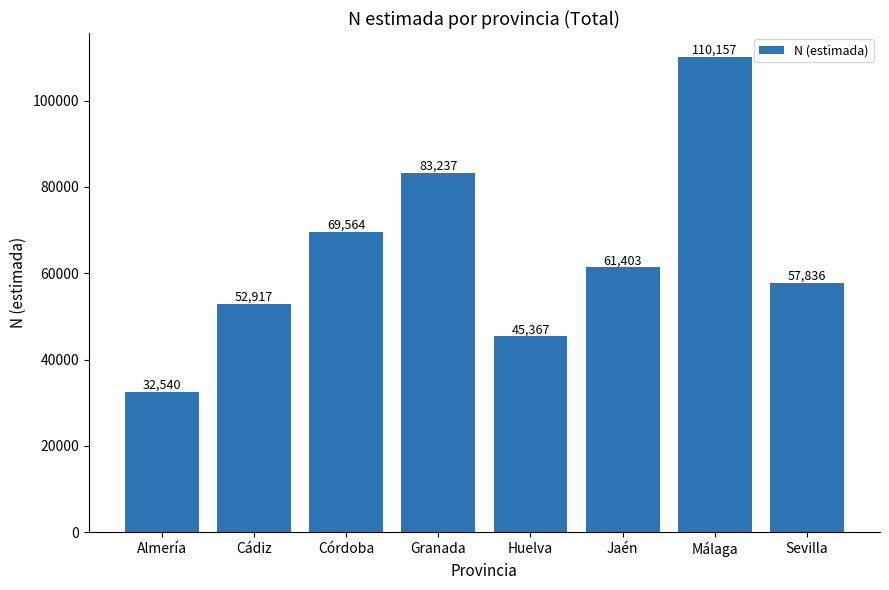

What is the value of the 7th bar from the left?

110157